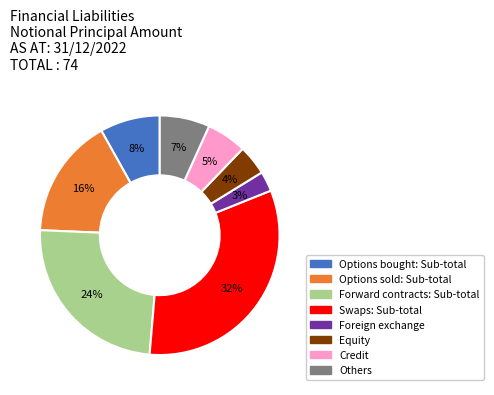

Count the number of slices in the pie.

8